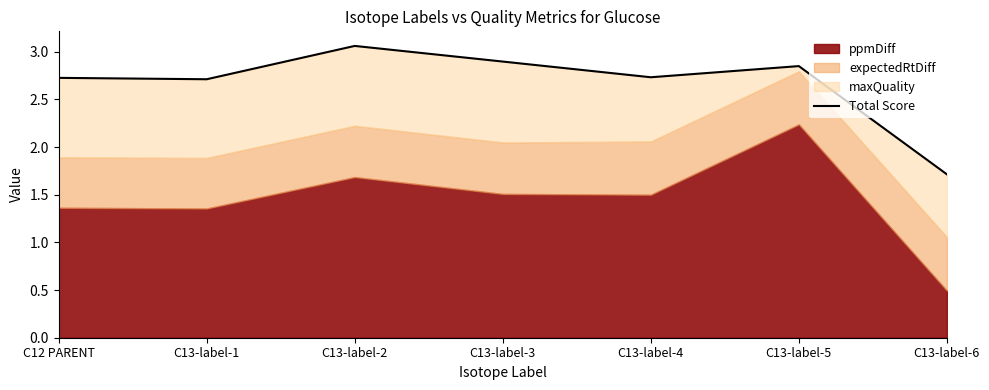

At which label does the data first exceed 2?

C12 PARENT